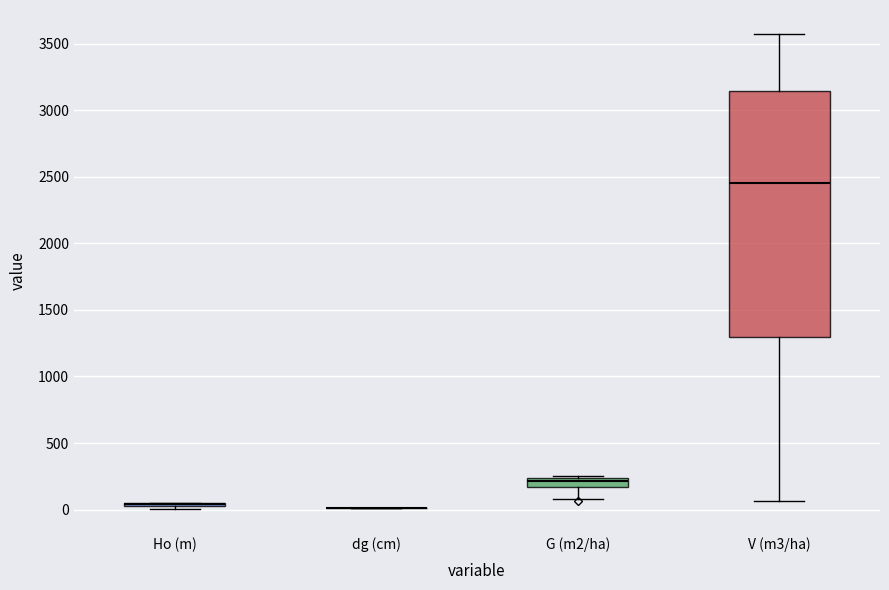

Comparing the boxes themselves (not the whiskers), which one is the tallest?

V (m3/ha)